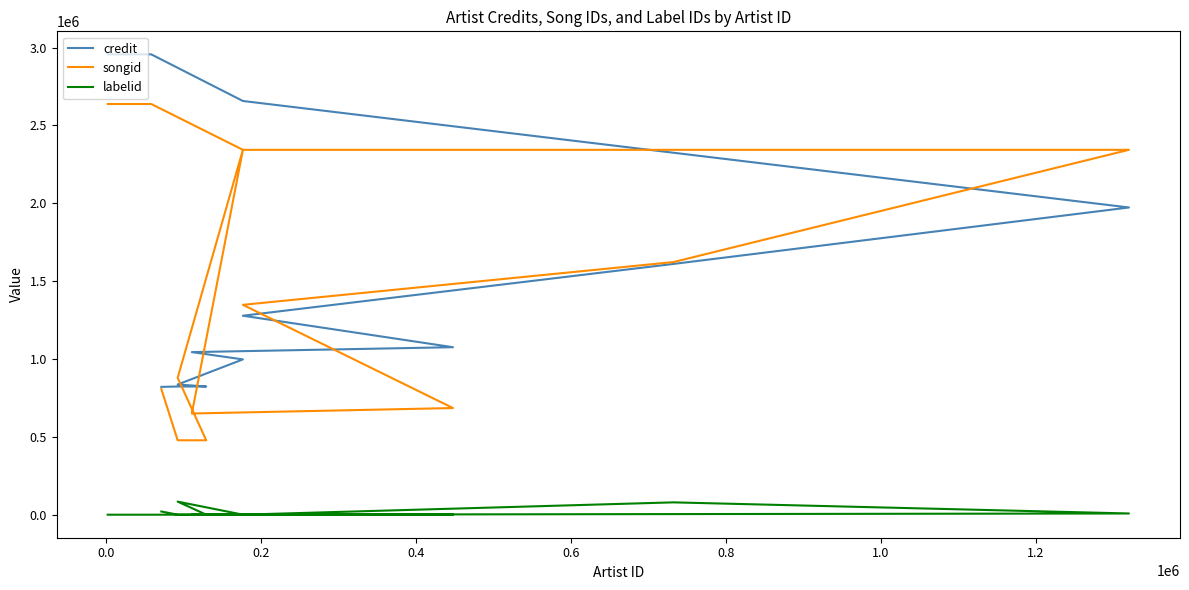

How many values in the labelid series exceed 288?

6